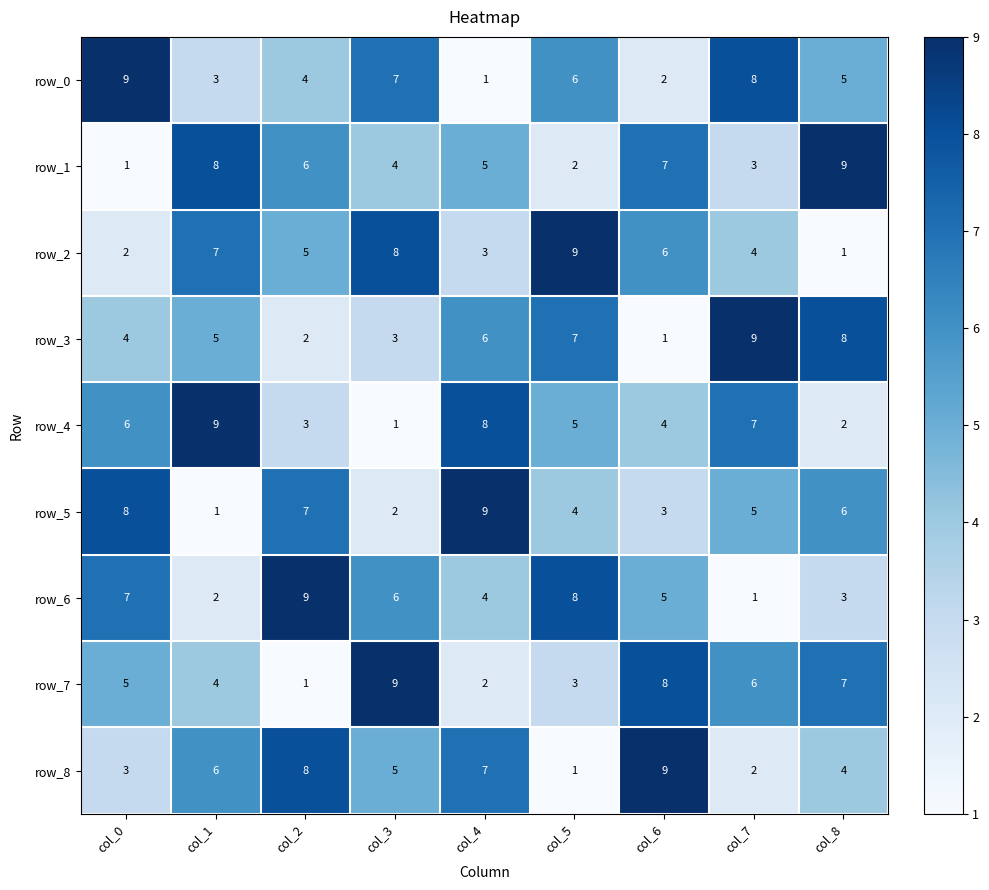

Is the value of row_0 at col_6 greater than the value of row_4 at col_1?

No